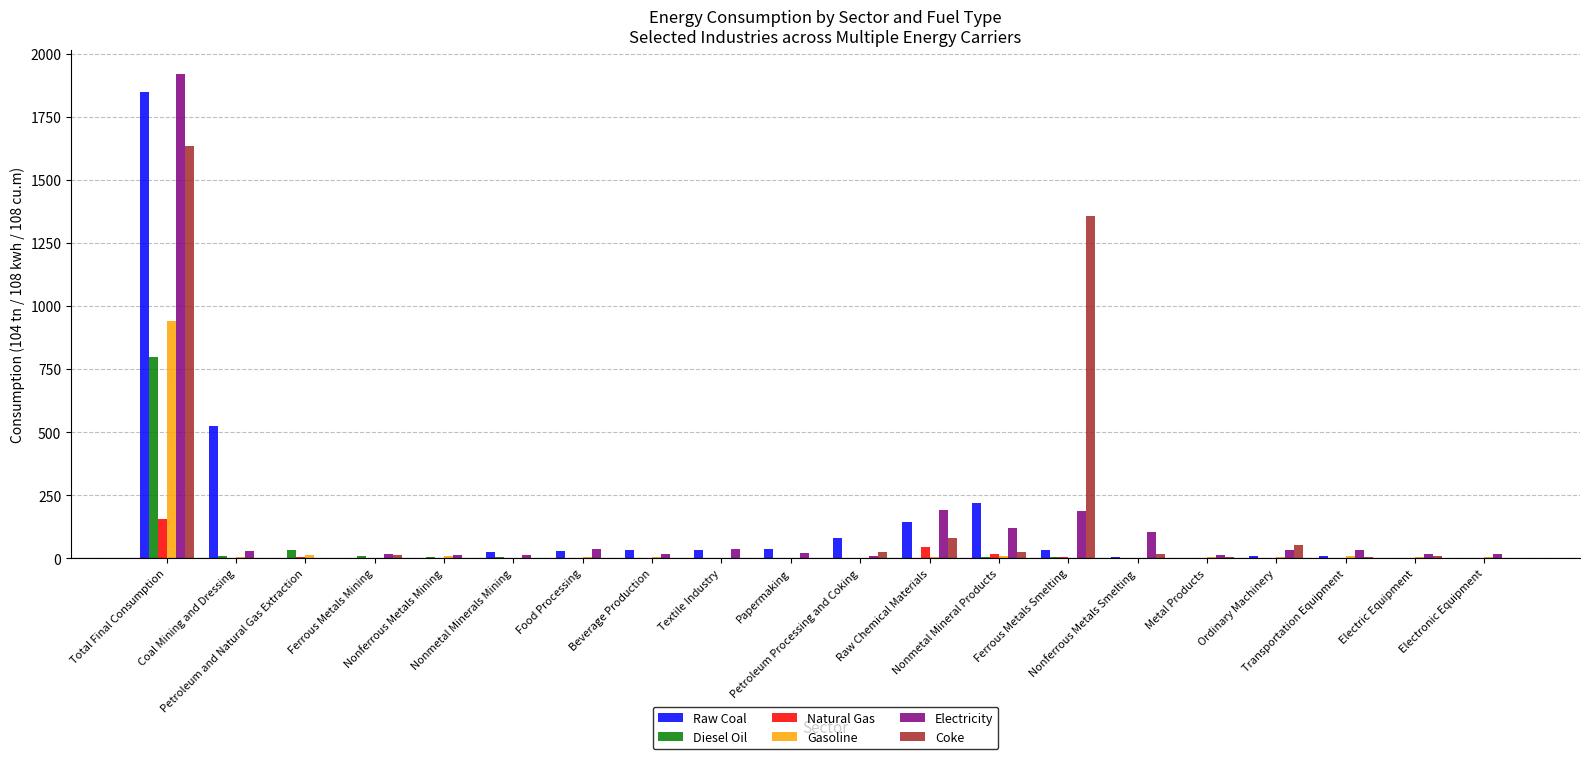

What is the spread (max minus min) of values at Petroleum and Natural Gas Extraction?

32.0